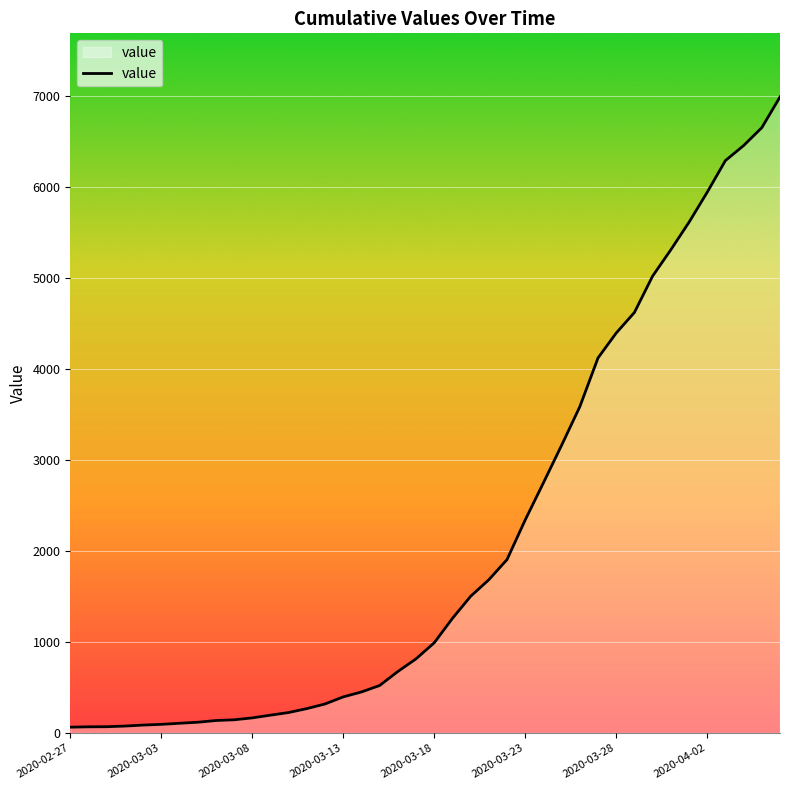

What is the difference between the maximum and minimum values?

6930